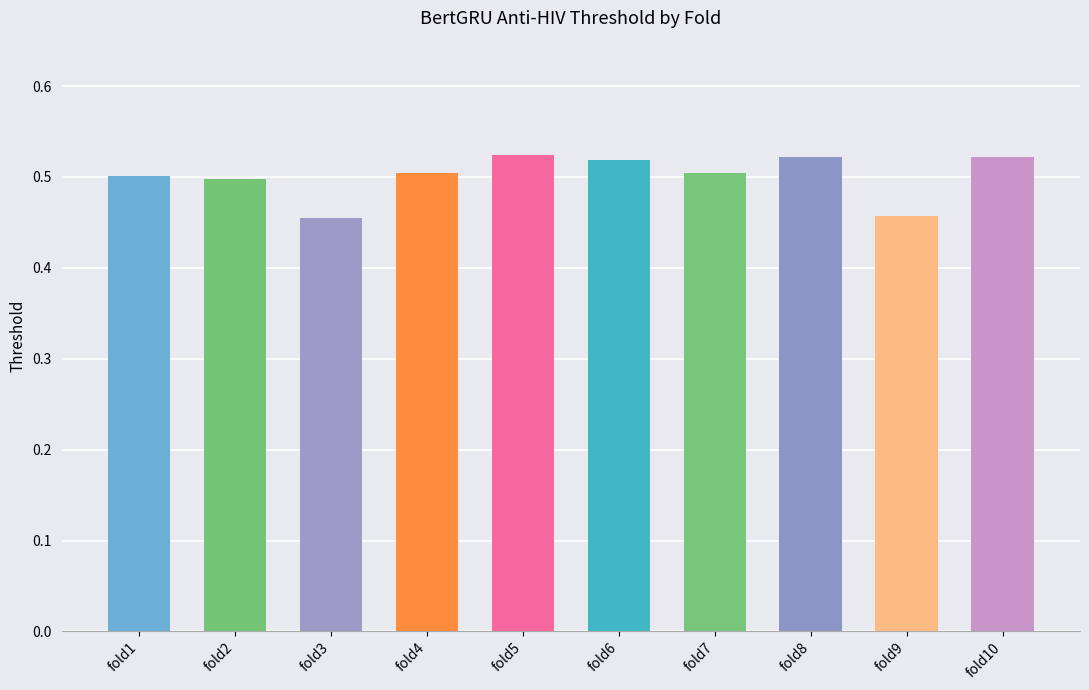

What value does the data have at fold3?

0.5